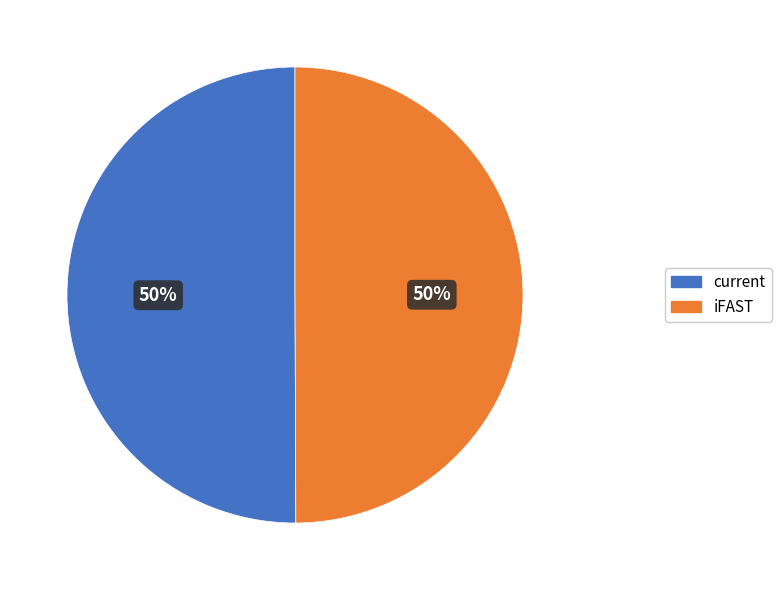

To the nearest percent, what is the combined percentage of iFAST and current?

100%